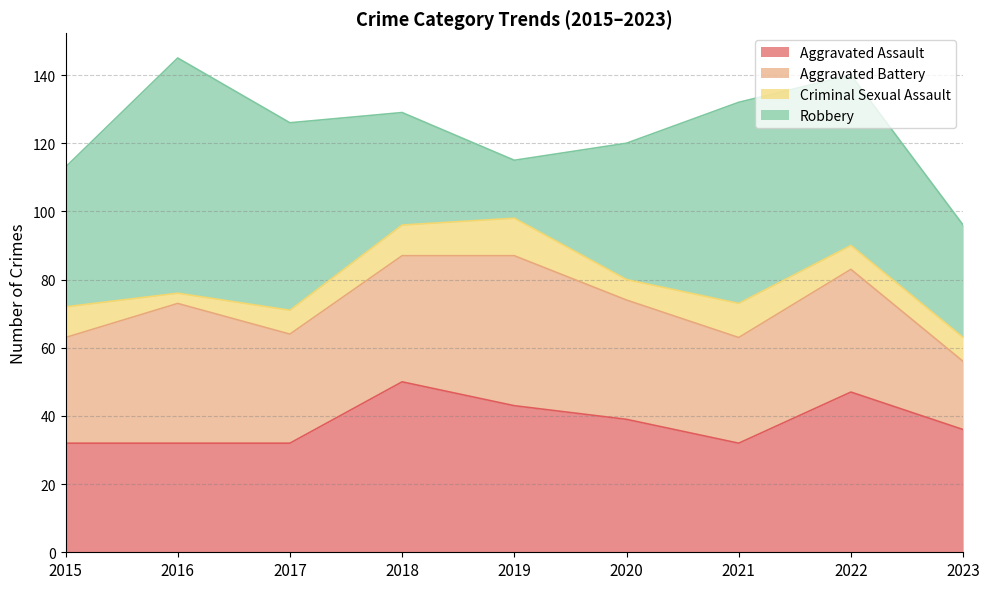

What is the total value across all series at 2018?

129